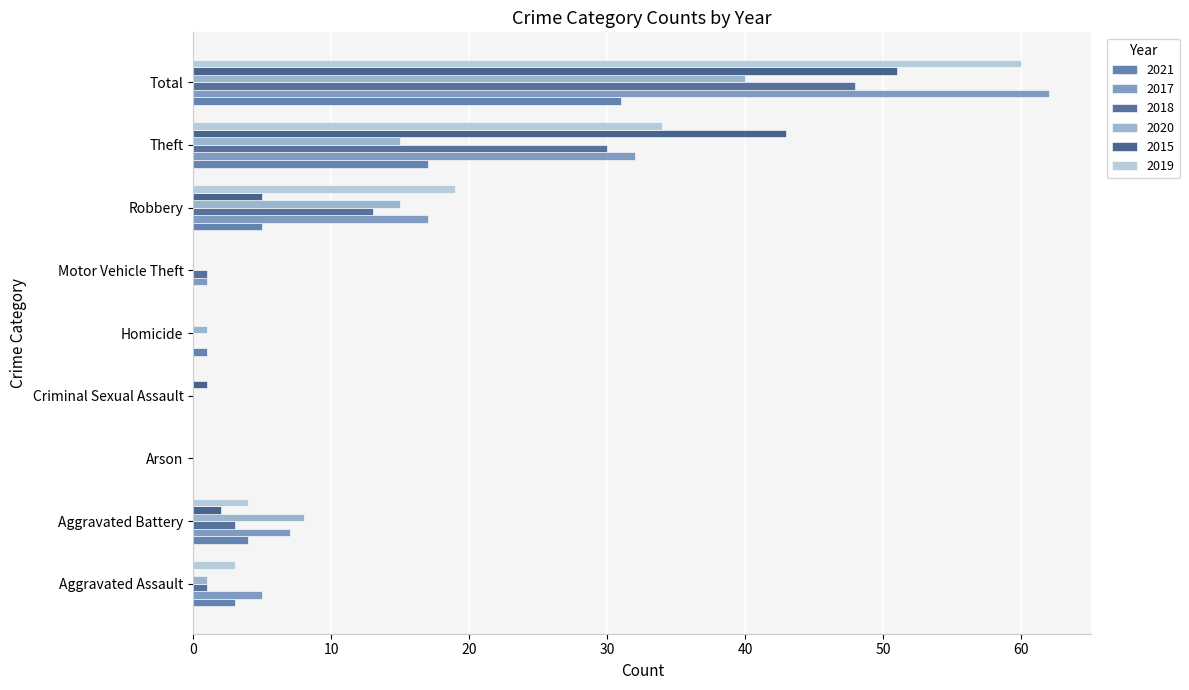

Count the number of categories in the chart.

9